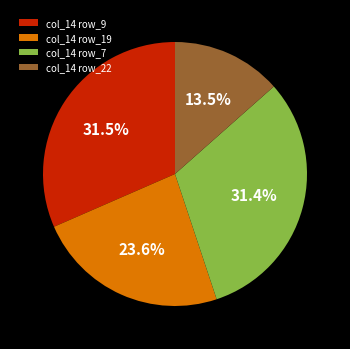

How many slices are in this pie chart?

4